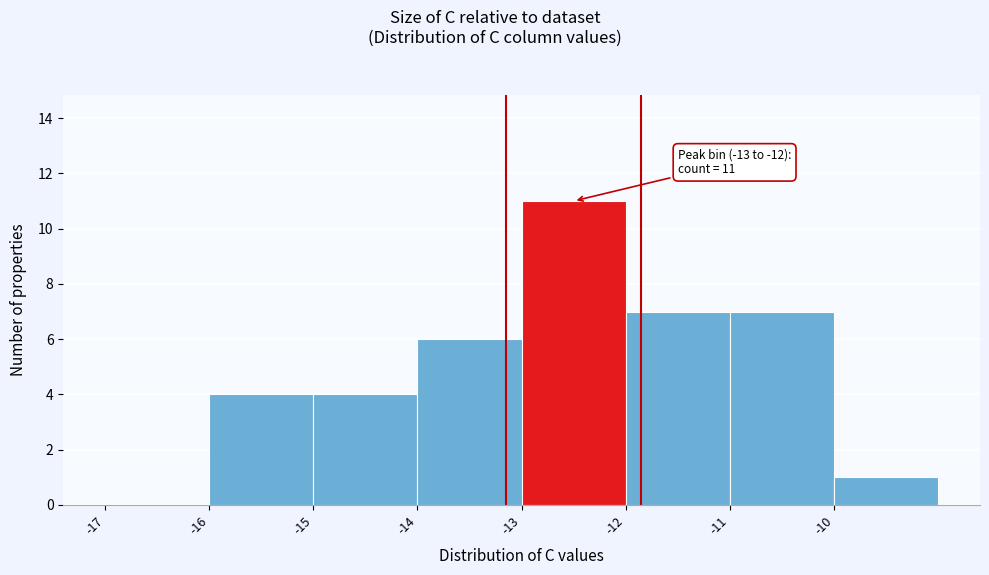

Over which range of the x-axis is the bar tallest?

-13 to -12